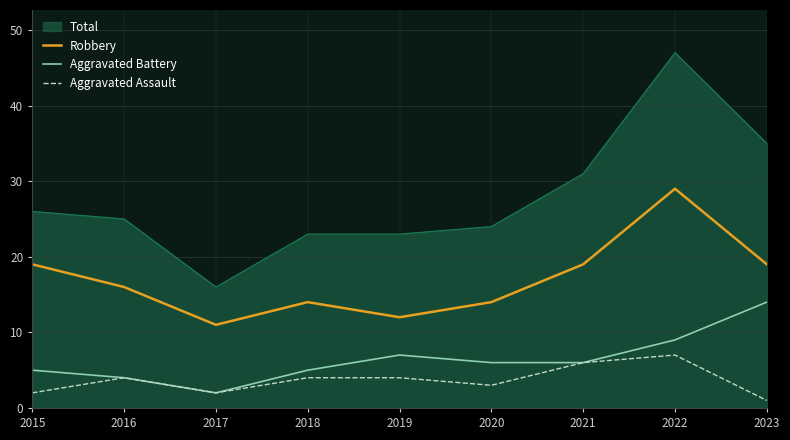

Does the chart display data point markers on the line(s)?

No